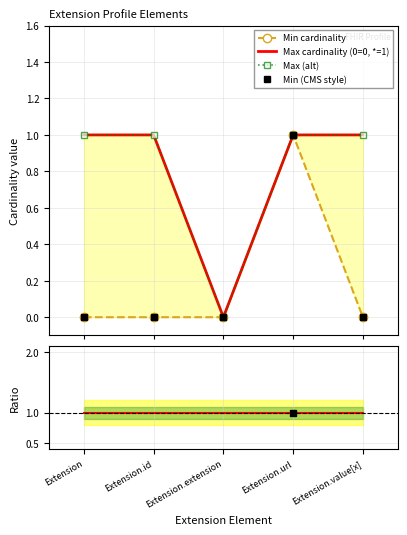

Which series has the largest range (max minus min)?

Min cardinality